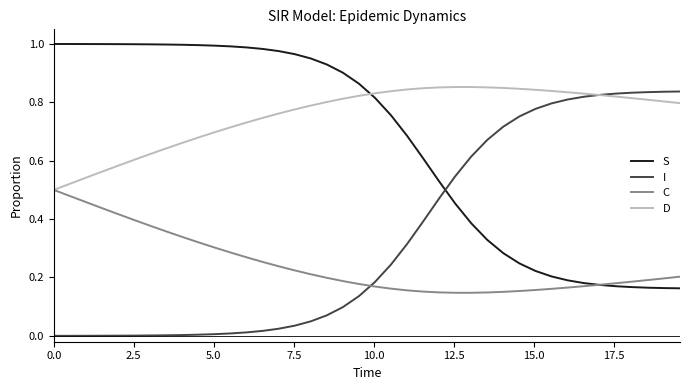

Rank the series by their average value, from lowest to highest.

C, I, S, D